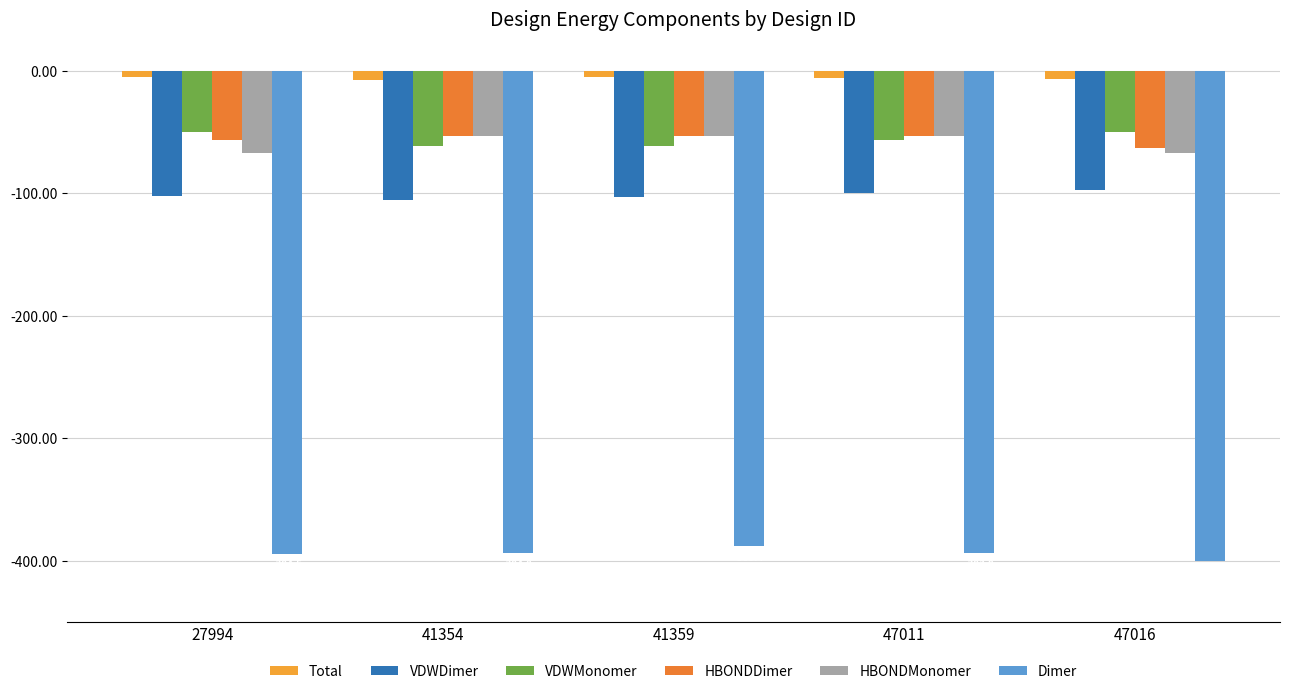

Reading right to left, extract all data points from this chart.

Total: -6.5	-5.8	-5.1	-7.5	-5.2
VDWDimer: -97.0	-99.4	-102.6	-105.2	-102.5
VDWMonomer: -49.7	-56.7	-60.9	-61.6	-49.9
HBONDDimer: -62.9	-53.4	-53.4	-53.4	-56.1
HBONDMonomer: -67.0	-53.3	-53.2	-53.3	-67.1
Dimer: -400.4	-393.9	-388.4	-394.0	-394.5